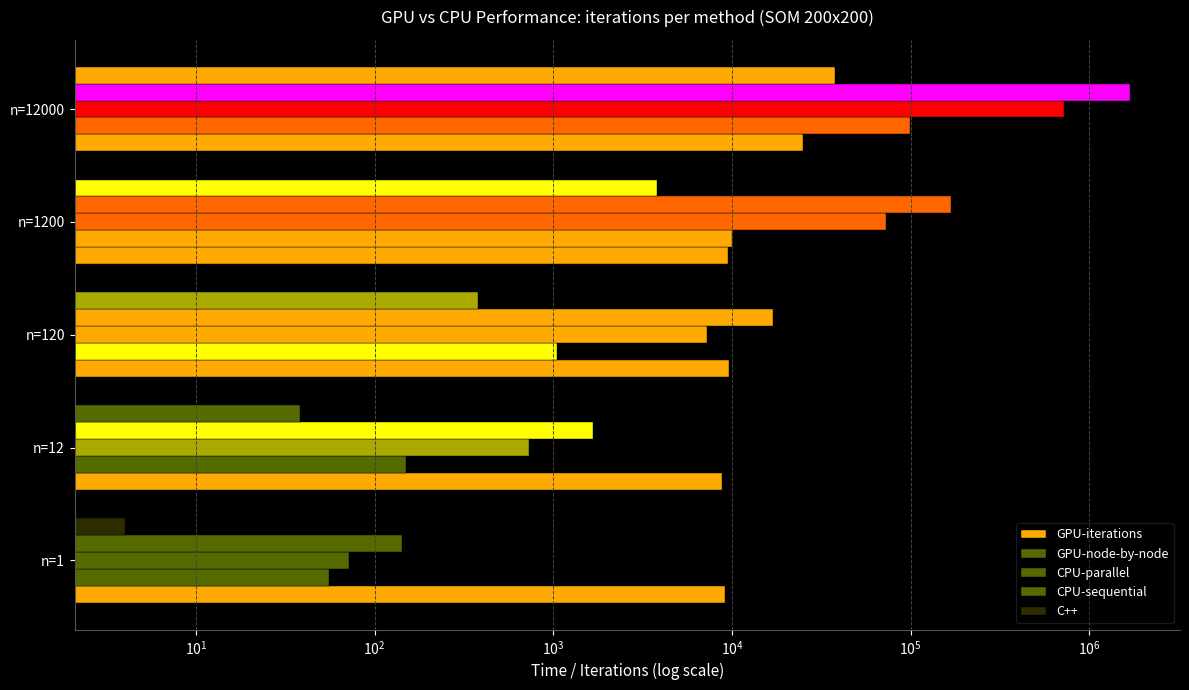

The GPU-iterations series shows 17103.3 at n=120. True or false?

False